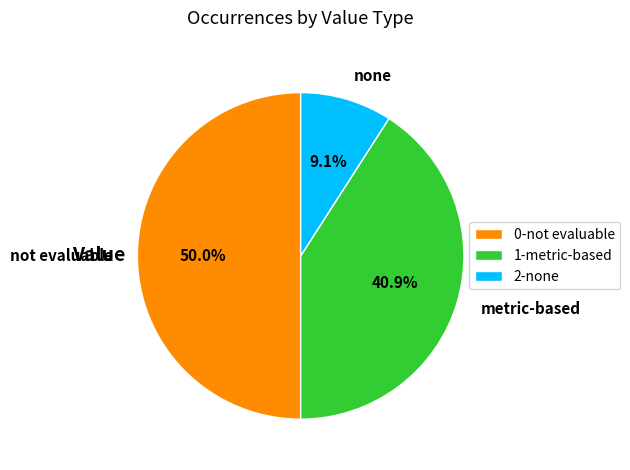

How much of the chart is everything except metric-based?

59.1%